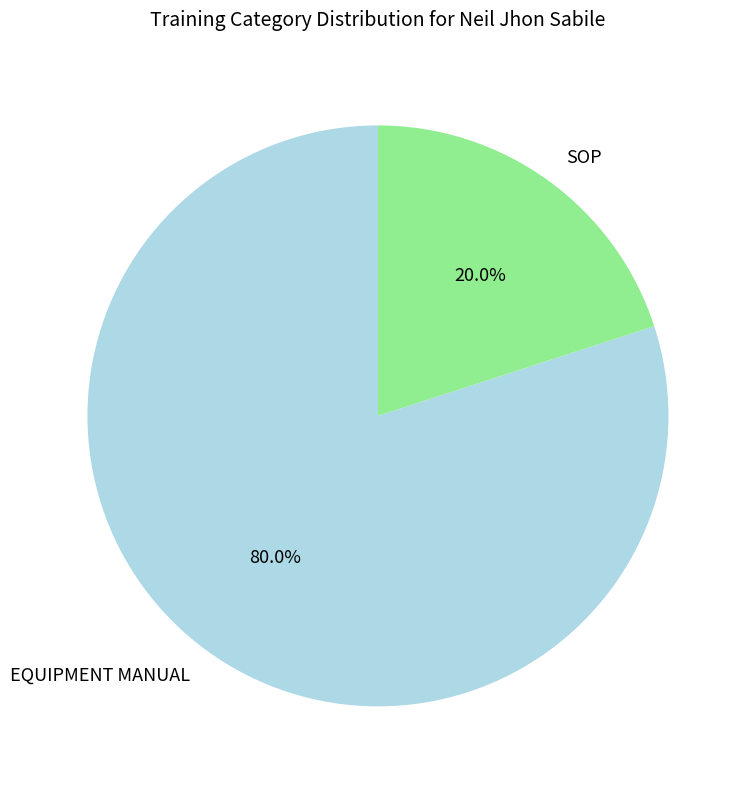

To the nearest percent, what is the difference between the EQUIPMENT MANUAL and SOP slice percentages?

60%